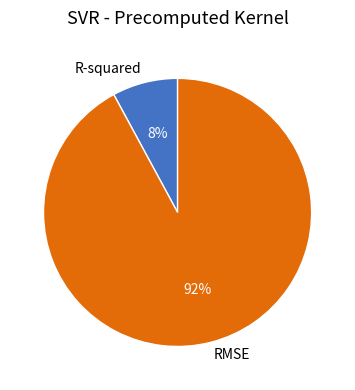

Which slice represents more than half of the pie?

RMSE